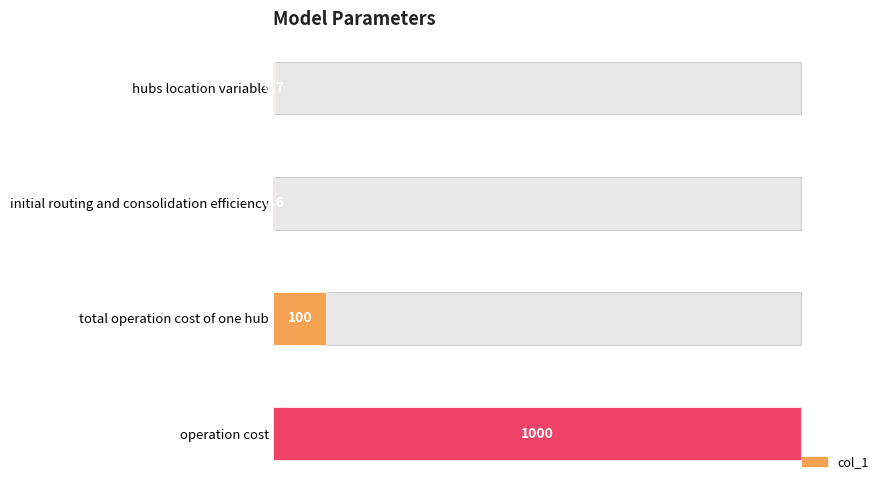

List the labels in order of value, largest first.

operation cost, total operation cost of one hub, hubs location variable, initial routing and consolidation efficiency